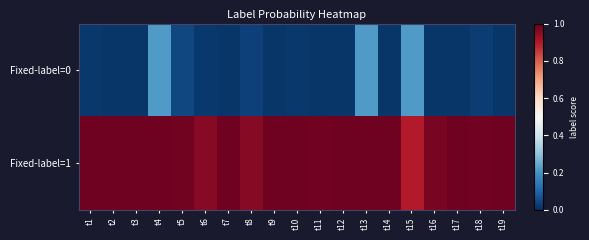

At which category does the chart reach its peak across all series?

t9